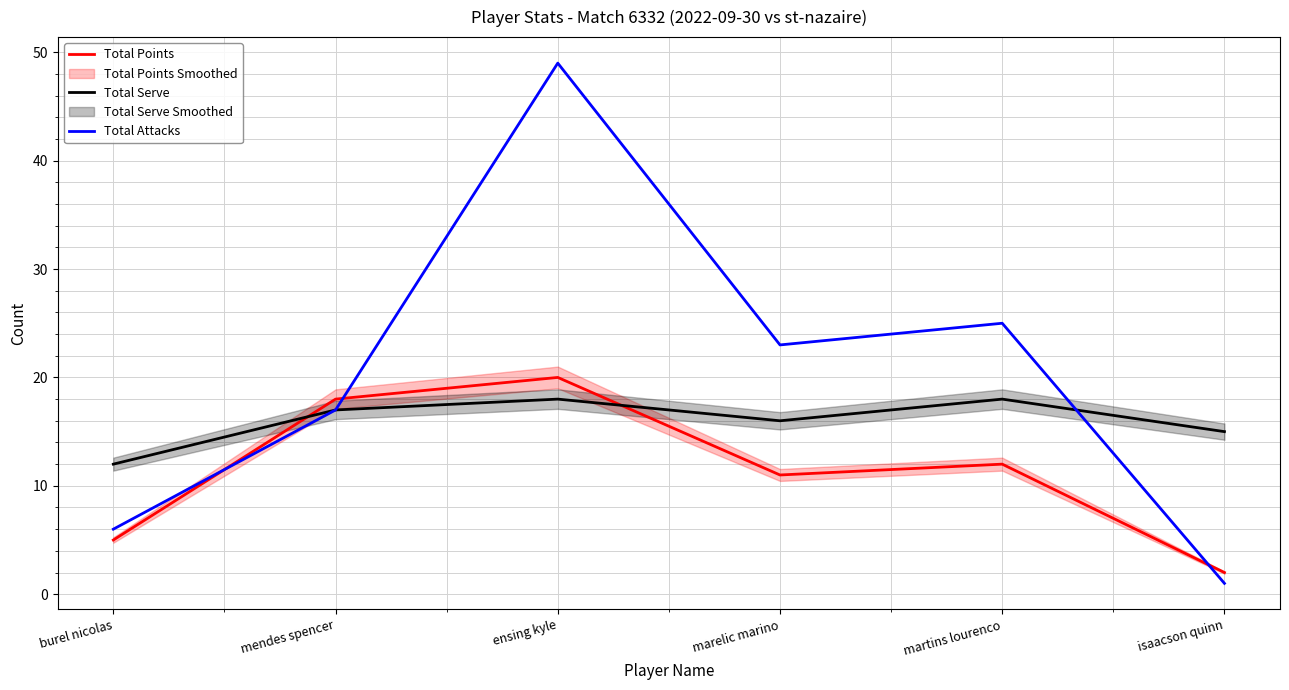

At how many categories does at least one series exceed 8?

6